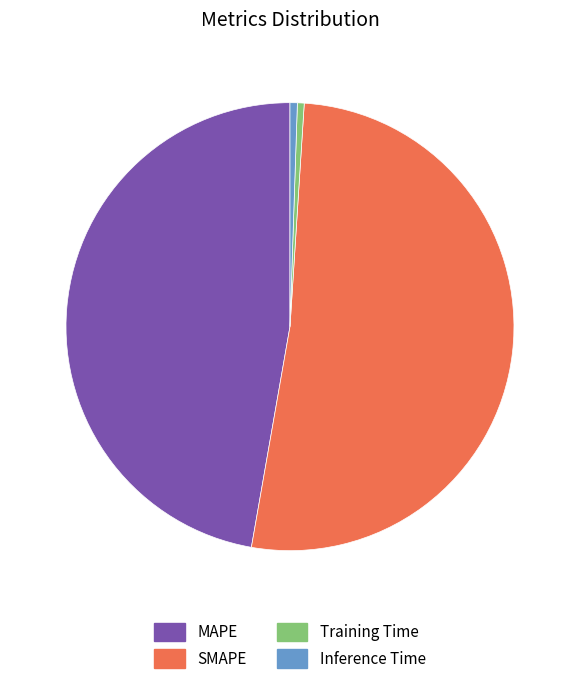

Which category has the biggest portion of the pie?

SMAPE